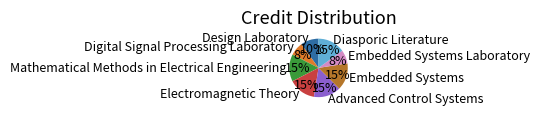

To the nearest percent, what is the average slice percentage?

12%